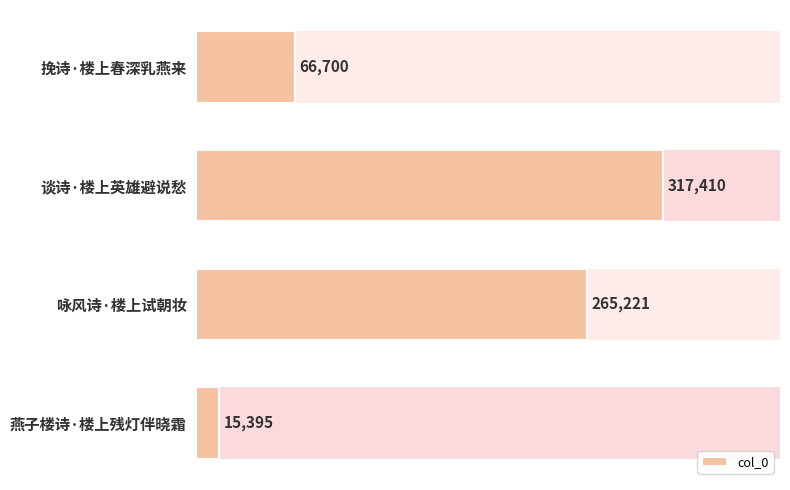

What is the maximum value shown in the chart?

317410